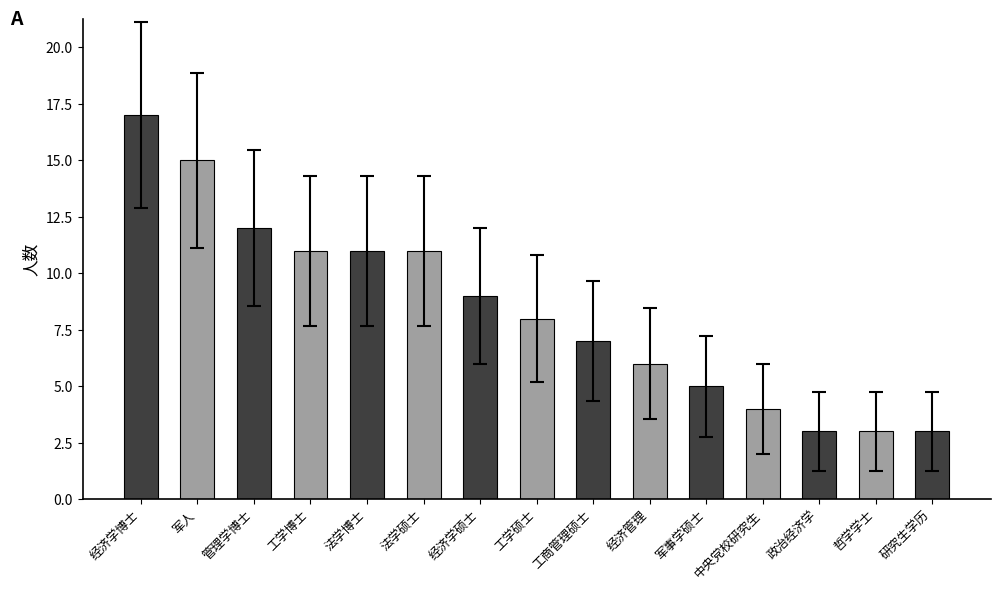

Between 法学硕士 and 政治经济学, which is larger?

法学硕士